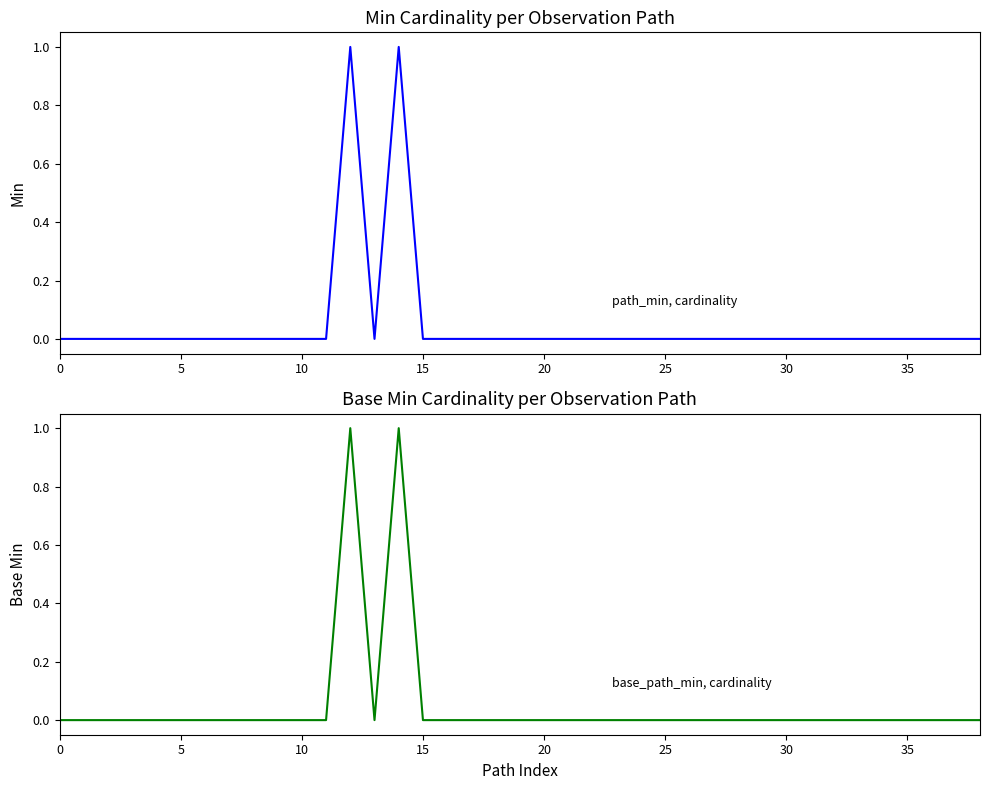

Which series changed the most between 5 and 16?

Min